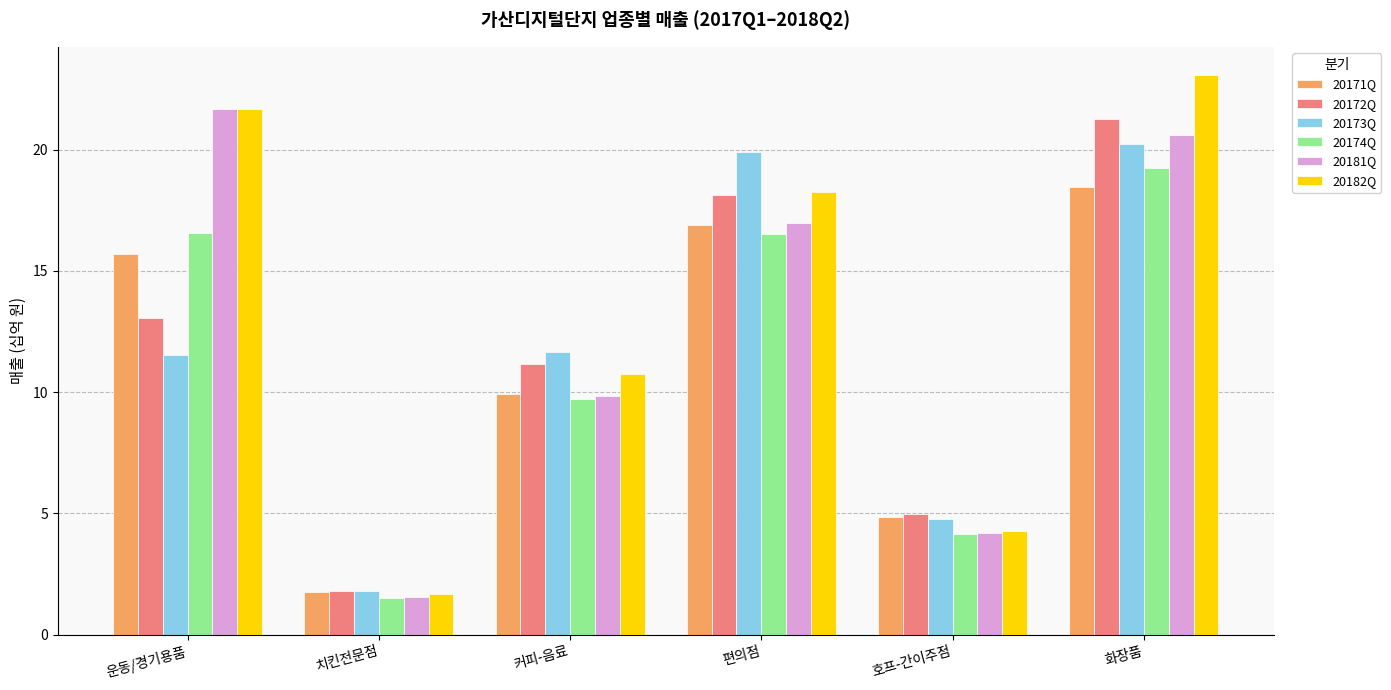

What is the difference between the second highest and minimum values in the 20174Q series?

15.1